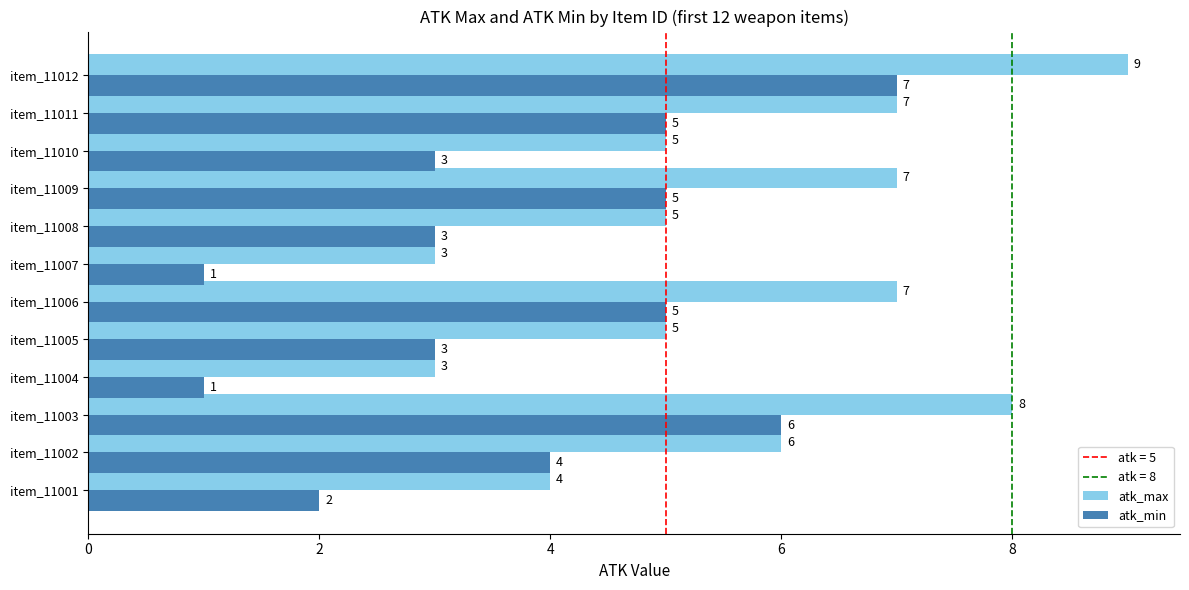

What is the average value of the atk_min series?

4